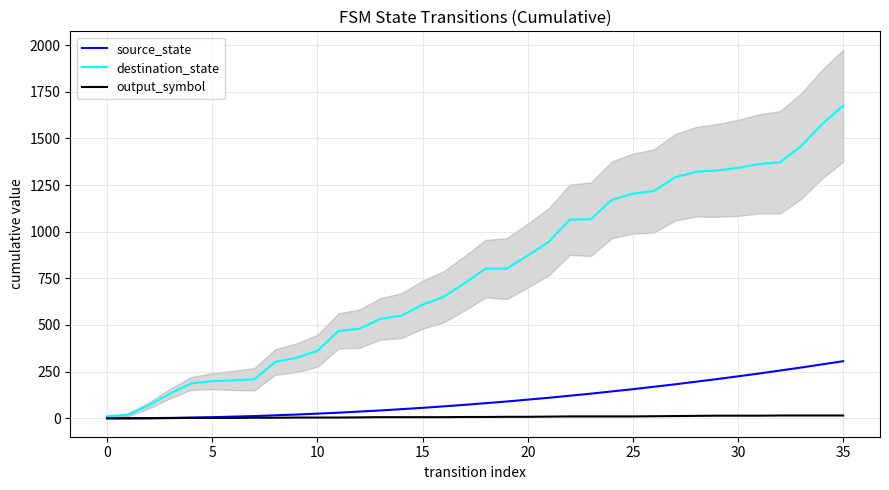

The source_state series shows 210 at 29. True or false?

True